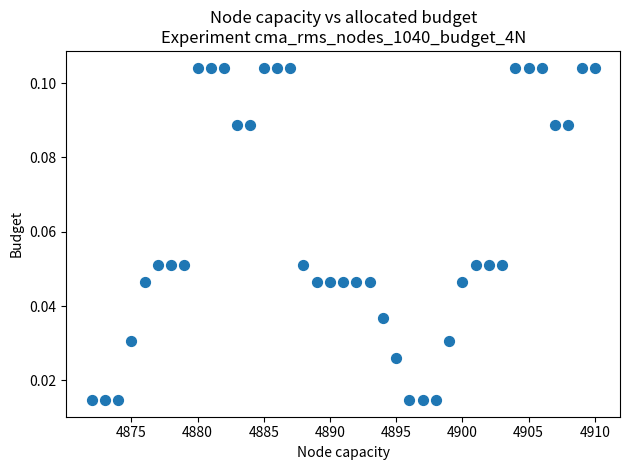

Count the number of points in this scatter plot.

39